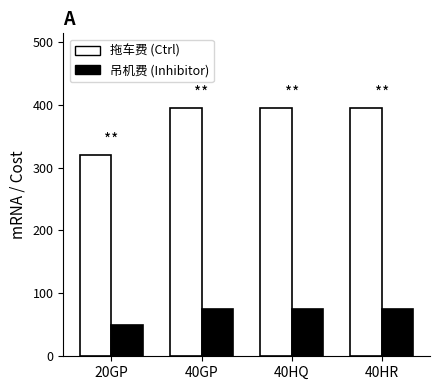

What is the total value across all series at 40HQ?

470